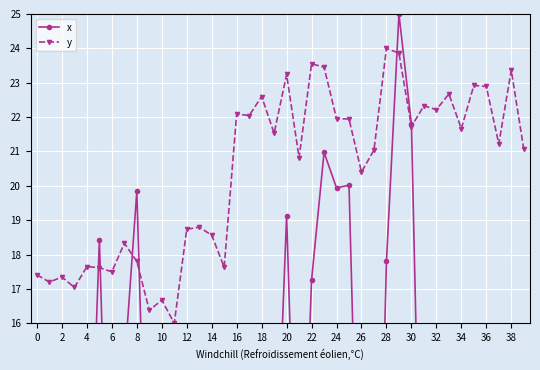

List the series in order of their overall mean, highest first.

y, x